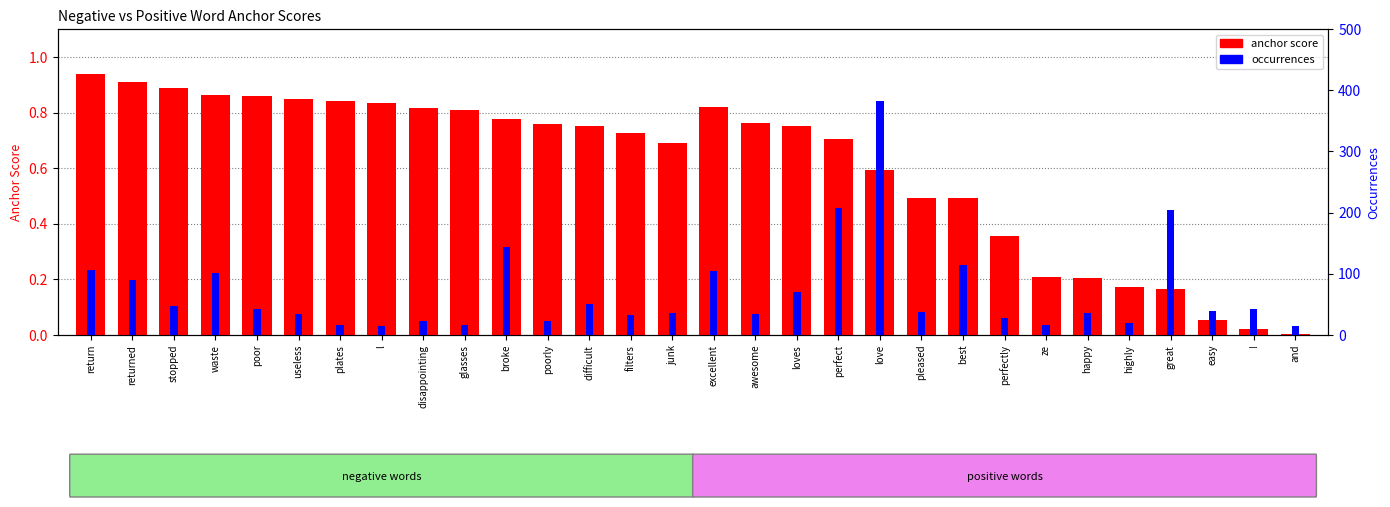

What is the average value of the occurrences (neg) series?

51.8